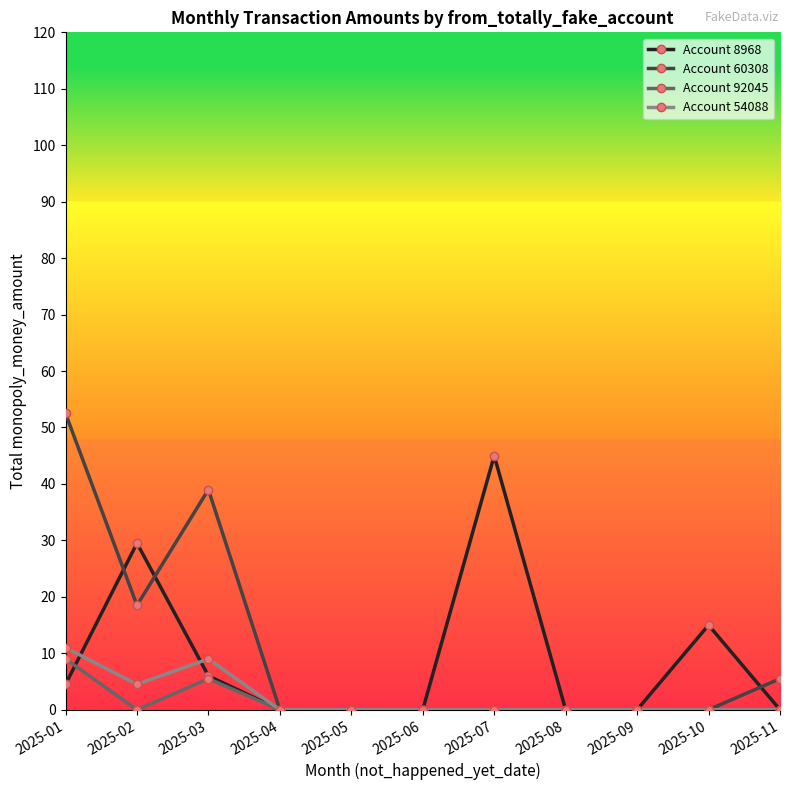

What is the value of the Account 54088 point at the 2nd from the left?

4.5